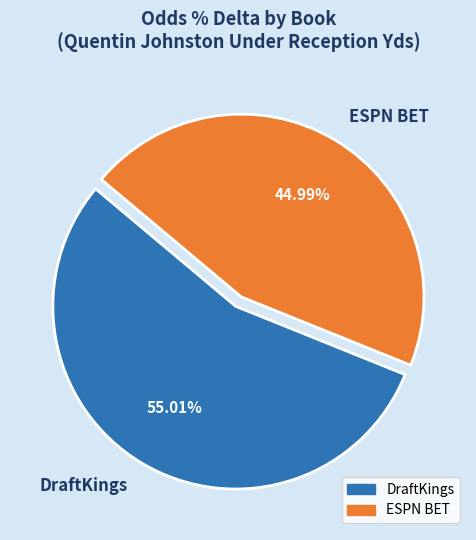

How many slices are in this pie chart?

2